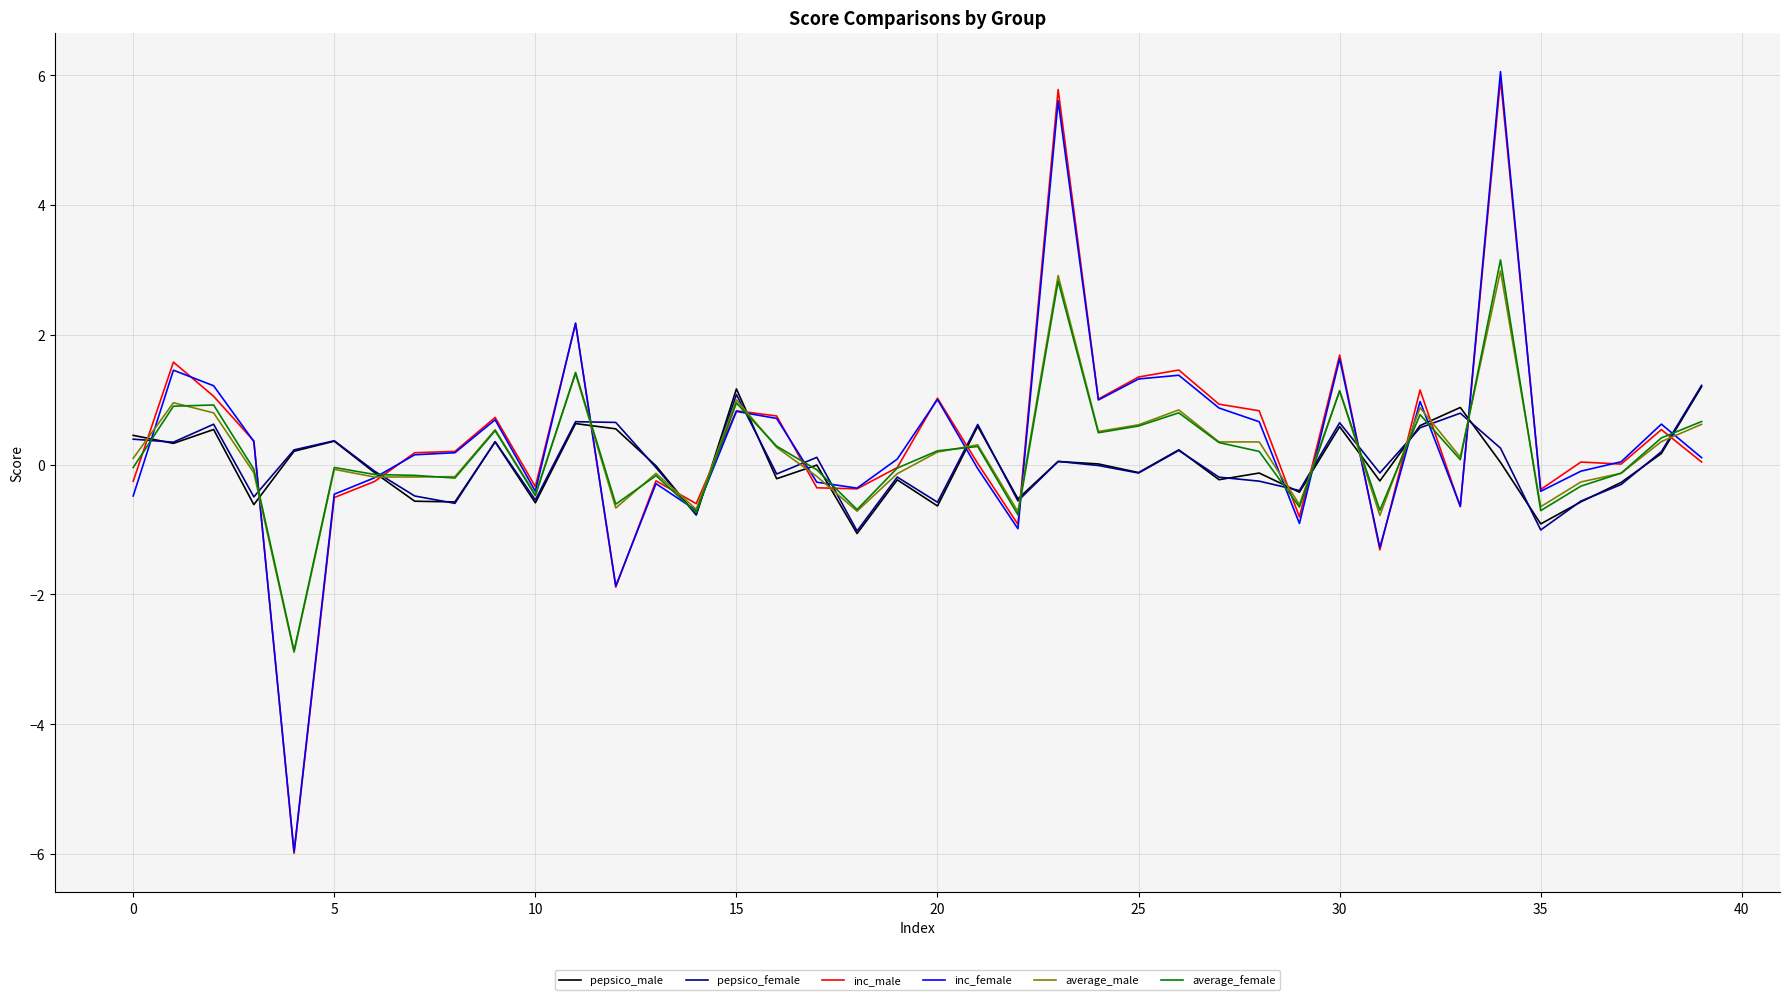

What is the minimum value shown in the chart?

-6.0